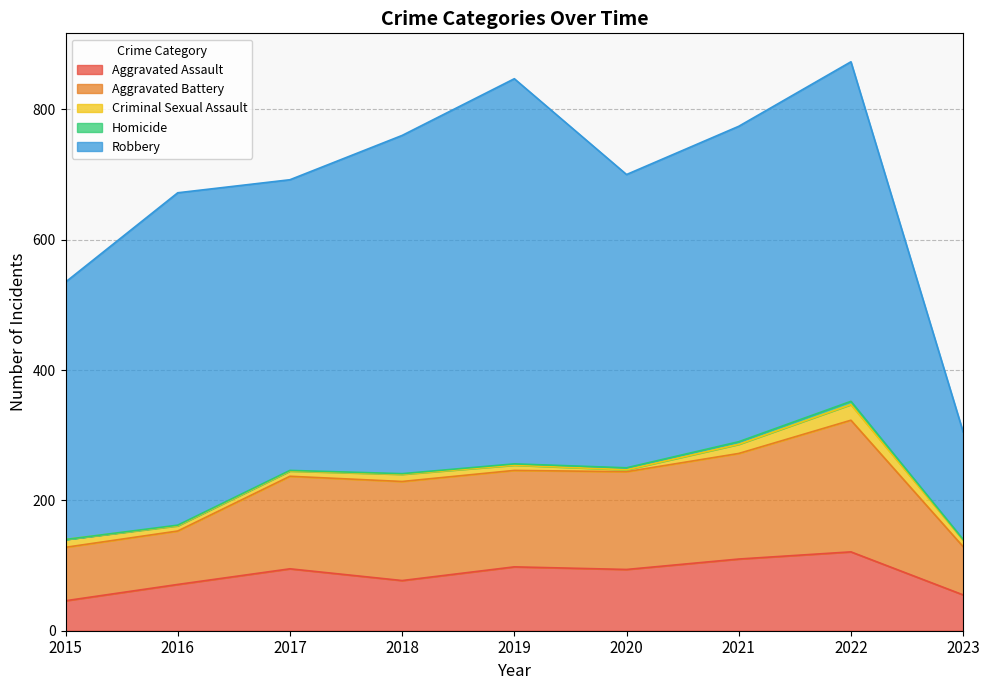

At which category does Aggravated Assault reach its first local peak?

2017